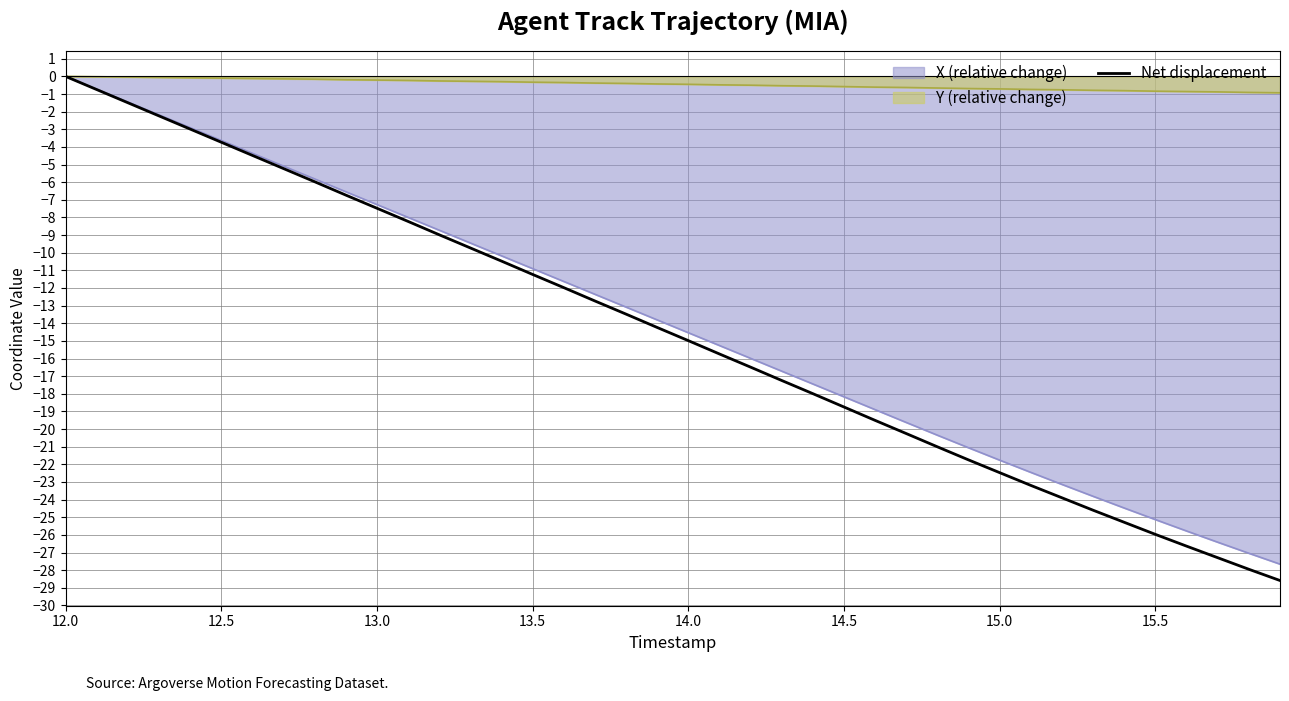

What is the minimum value shown in the chart?

-28.6